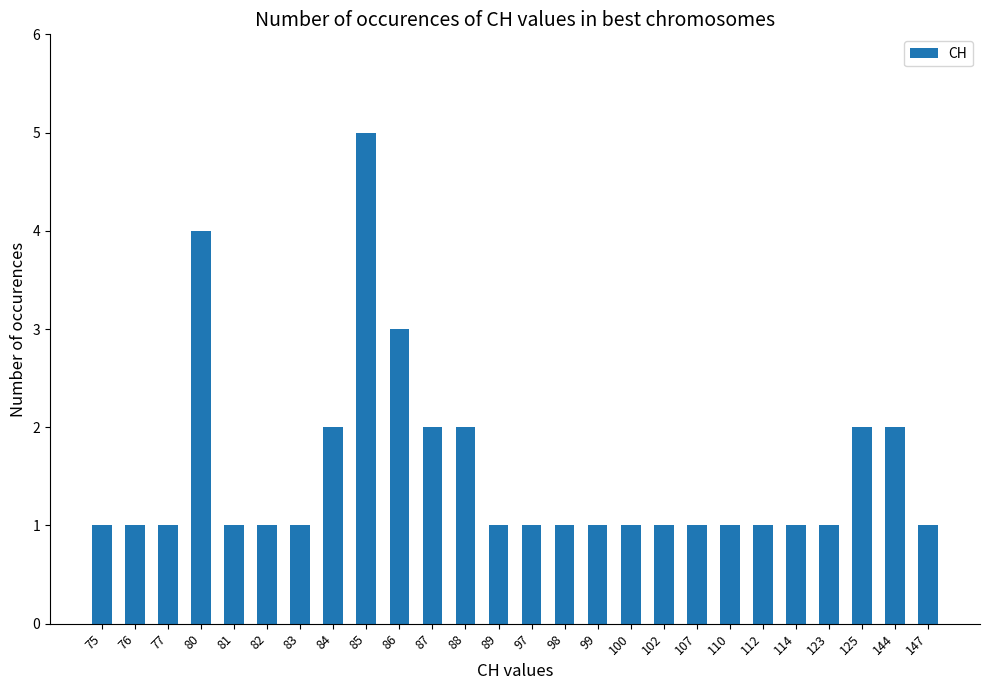

Approximately how many times larger is the value at 107 compared to 85?

0.2